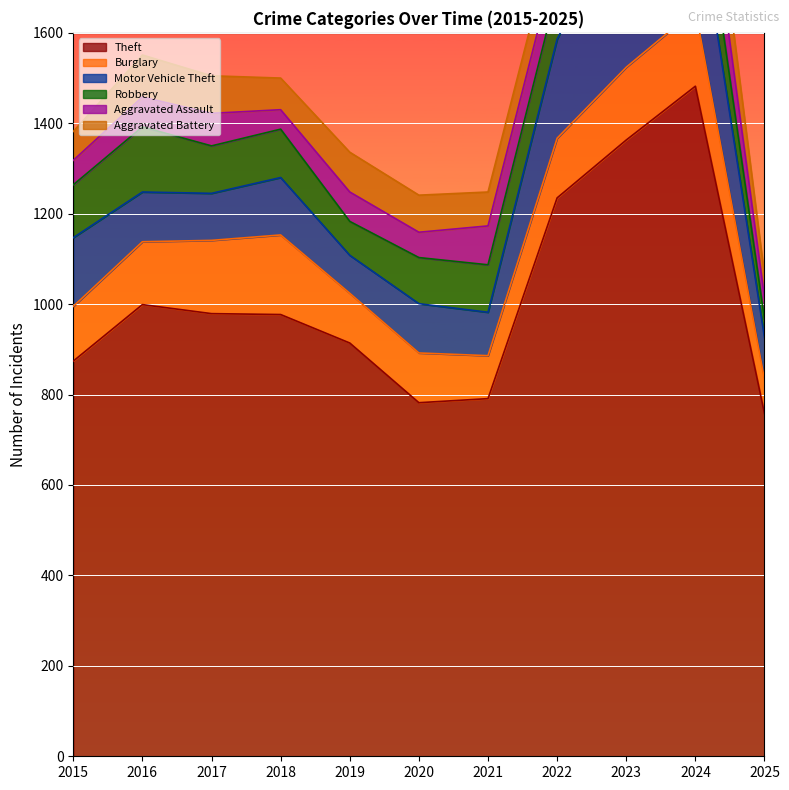

Rank the series by their maximum value, from highest to lowest.

Theft, Motor Vehicle Theft, Burglary, Robbery, Aggravated Battery, Aggravated Assault